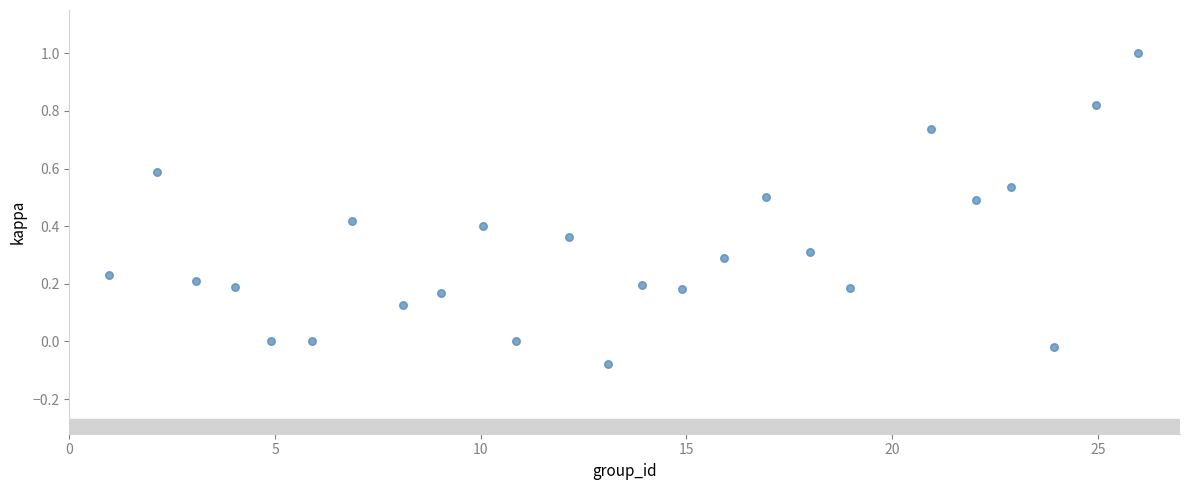

What is the range of Y values (max minus min)?

1.1